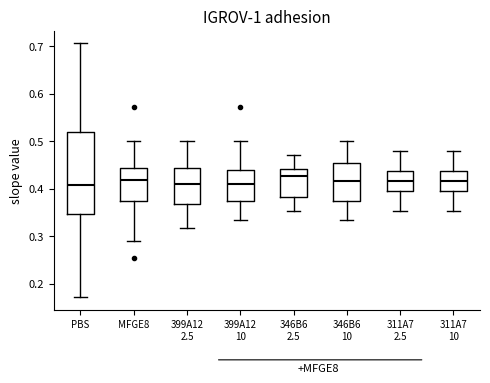

Where does the lower whisker of the box for 311A7 2.5 end on the y-axis? The values are not printed on the chart, so give them approximately, as read against the axis.

0.35